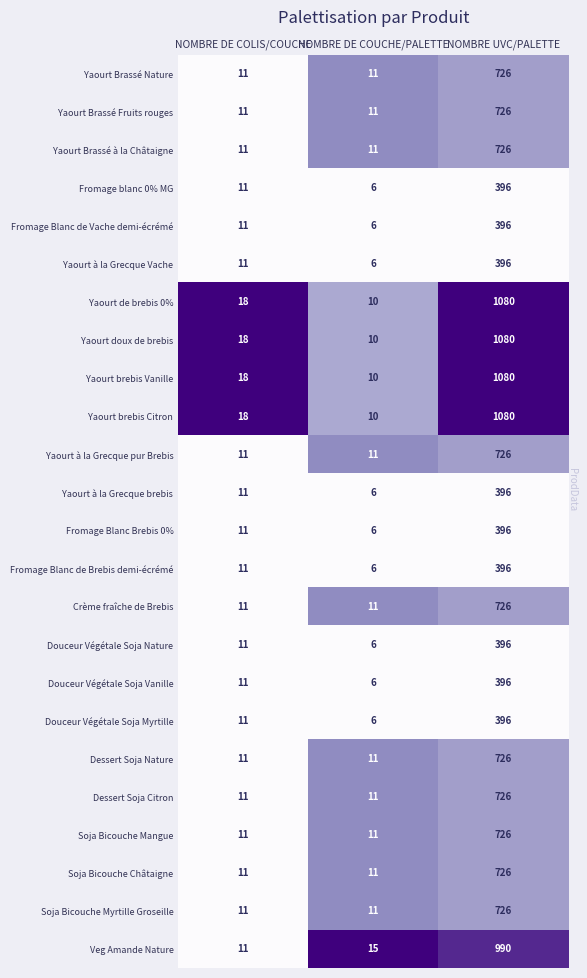

What is the difference between the highest and lowest values at NOMBRE DE COLIS/COUCHE?

7